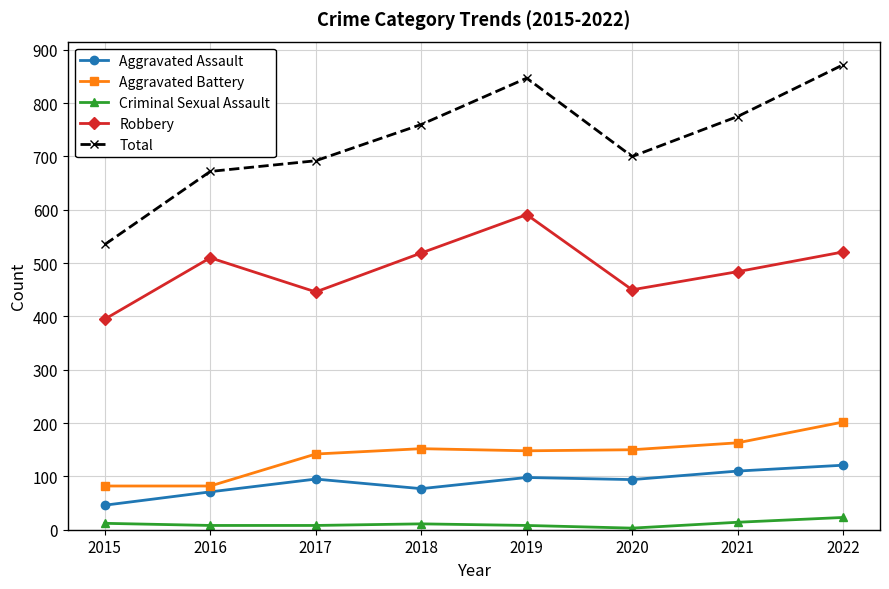

How many lines are shown in the chart?

5